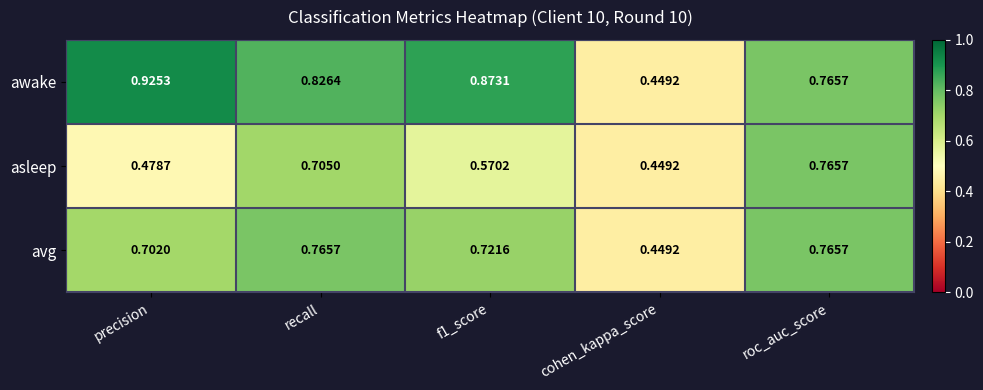

Is the value of avg at precision greater than the value of awake at precision?

No